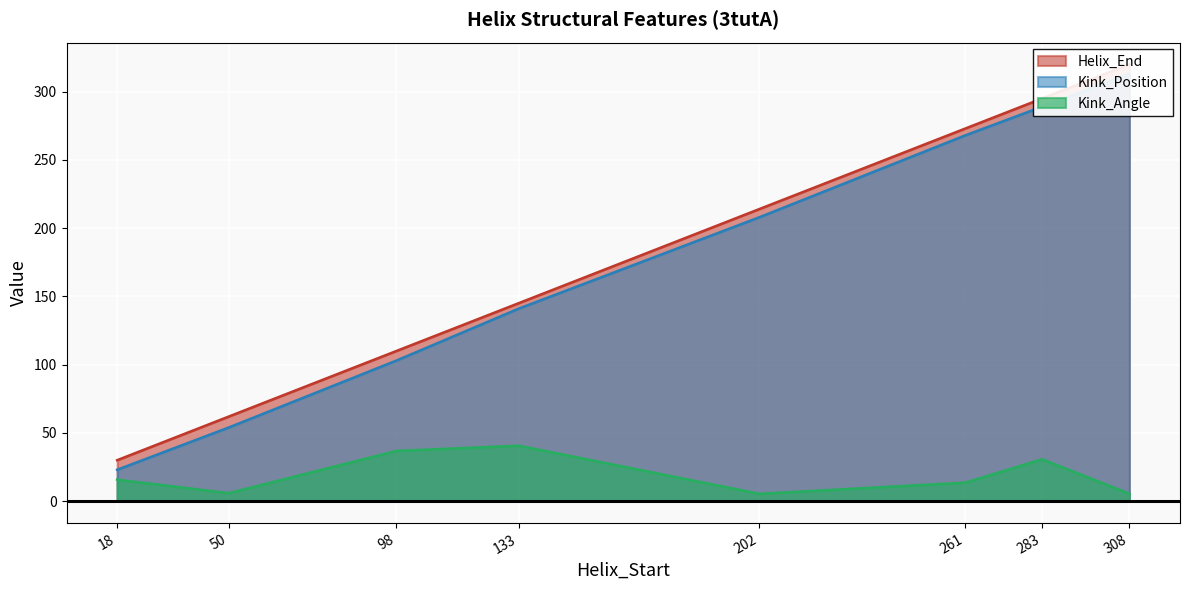

How many lines are shown in the chart?

3